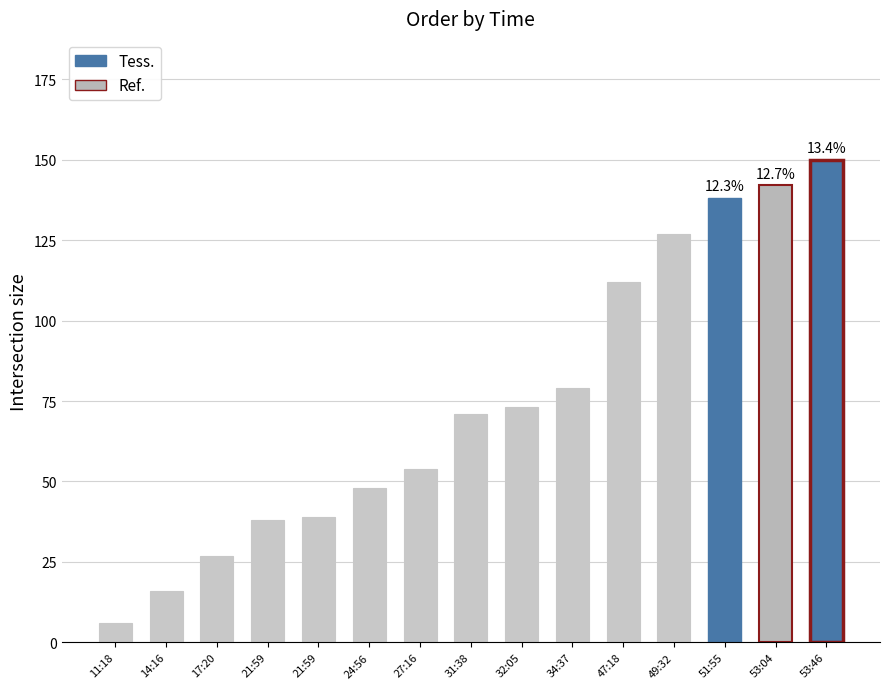

Reading left to right, transcribe all the data shown in this chart.

6	16	27	38	39	48	54	71	73	79	112	127	138	142	150